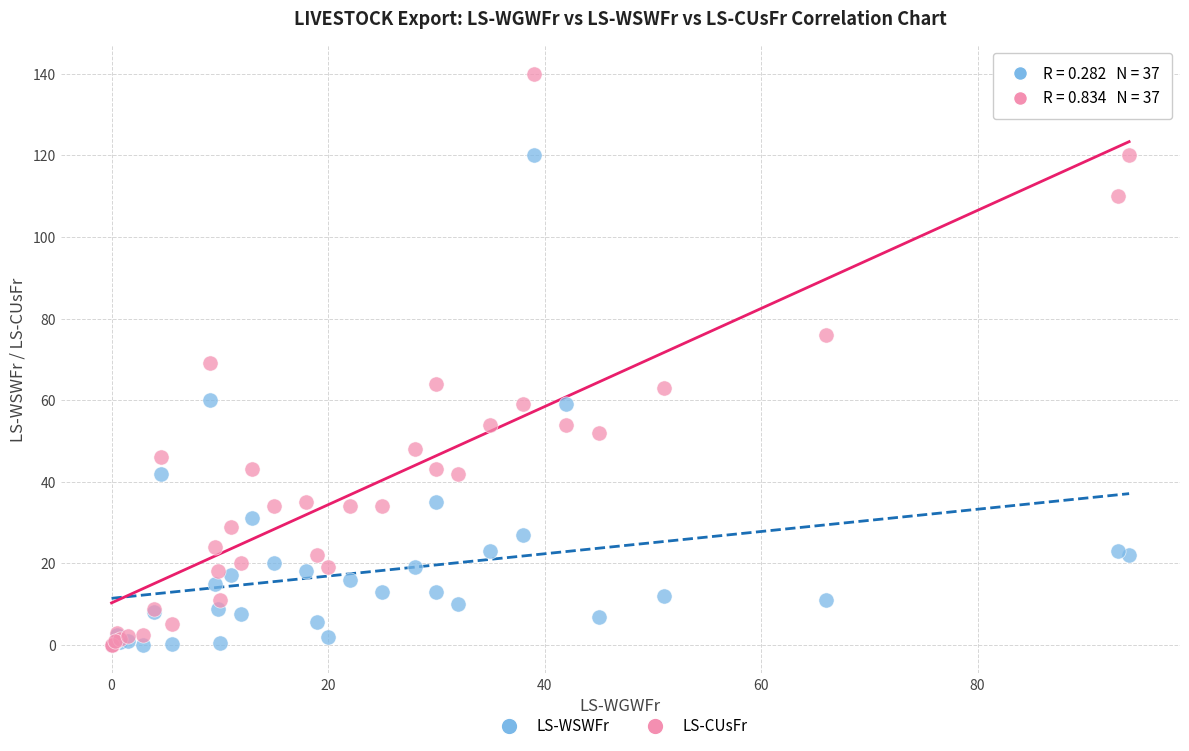

What are all the series names shown in the legend?

LS-WSWFr, LS-CUsFr